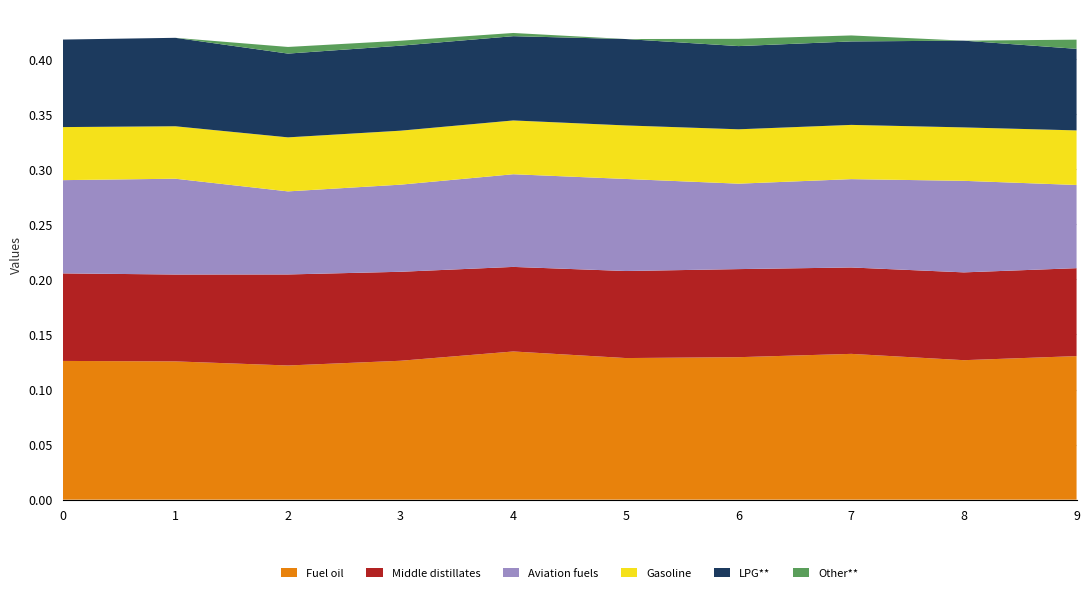

Reading right to left, extract all data points from this chart.

Fuel oil: 9=0.1	8=0.1	7=0.1	6=0.1	5=0.1	4=0.1	3=0.1	2=0.1	1=0.1	0=0.1
Middle distillates: 9=0.1	8=0.1	7=0.1	6=0.1	5=0.1	4=0.1	3=0.1	2=0.1	1=0.1	0=0.1
Aviation fuels: 9=0.1	8=0.1	7=0.1	6=0.1	5=0.1	4=0.1	3=0.1	2=0.1	1=0.1	0=0.1
Gasoline: 9=0.0	8=0.0	7=0.0	6=0.0	5=0.0	4=0.0	3=0.0	2=0.0	1=0.0	0=0.0
LPG**: 9=0.1	8=0.1	7=0.1	6=0.1	5=0.1	4=0.1	3=0.1	2=0.1	1=0.1	0=0.1
Other**: 9=0.0	8=0.0	7=0.0	6=0.0	5=0.0	4=0.0	3=0.0	2=0.0	1=0.0	0=0.0